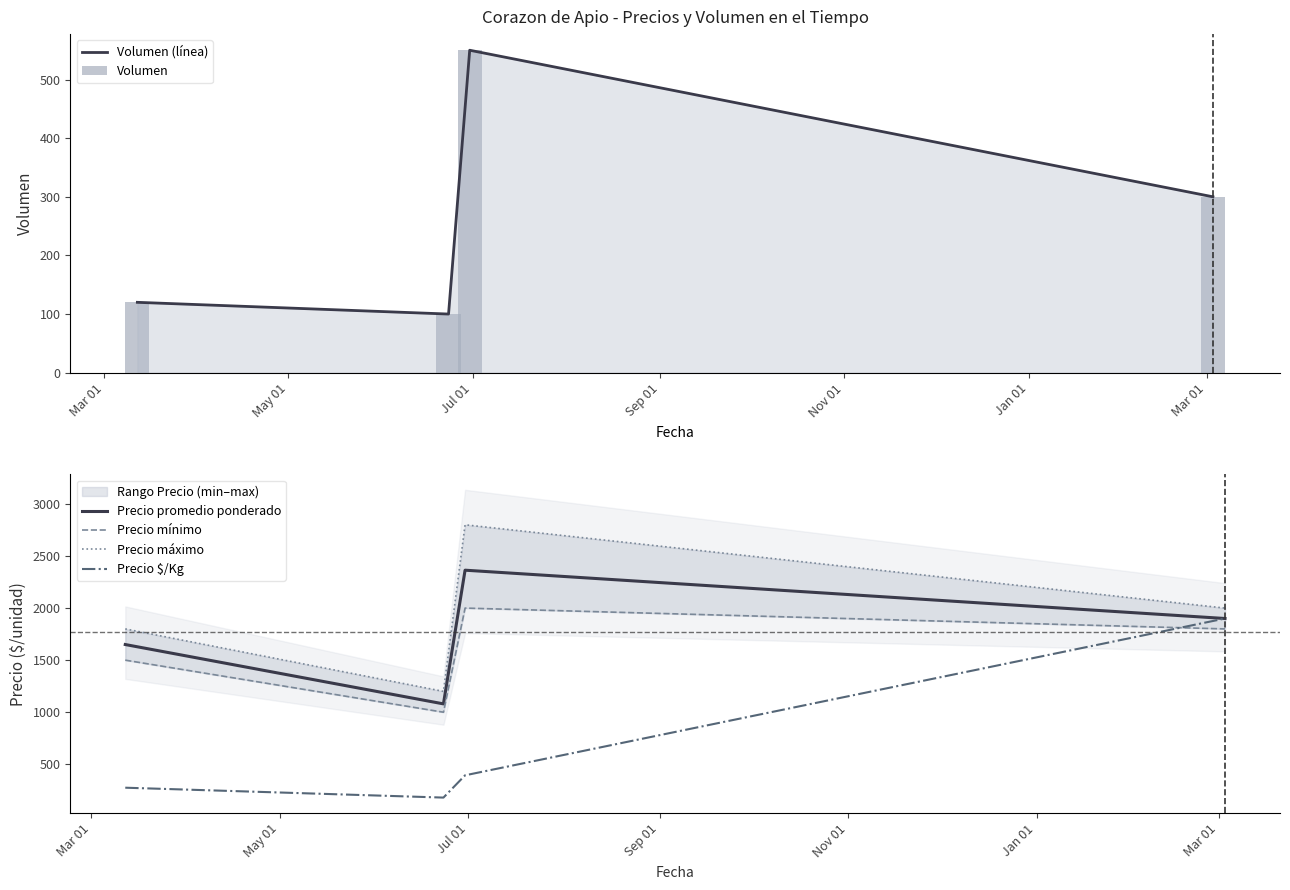

The Precio $/Kg series shows 926 at Sep 01. True or false?

False